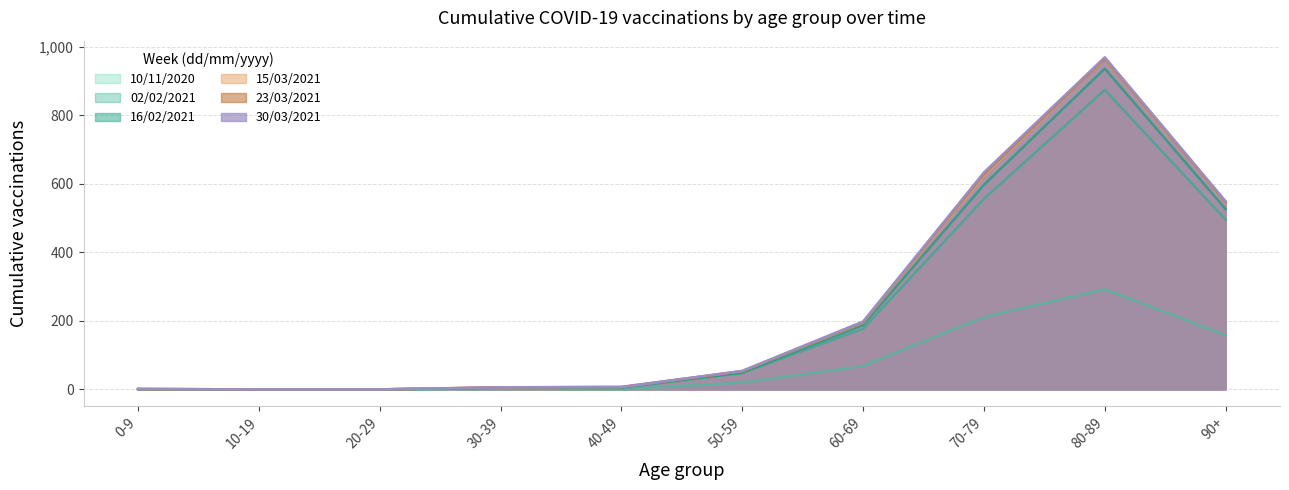

What is the total value across all series at 40-49?

31